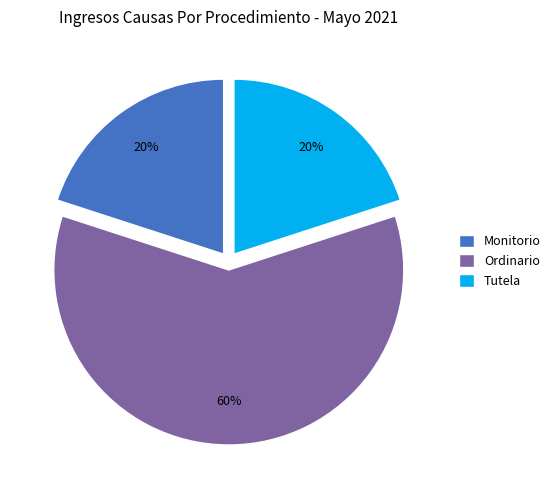

Combined, do Tutela and Monitorio account for over 50%?

No